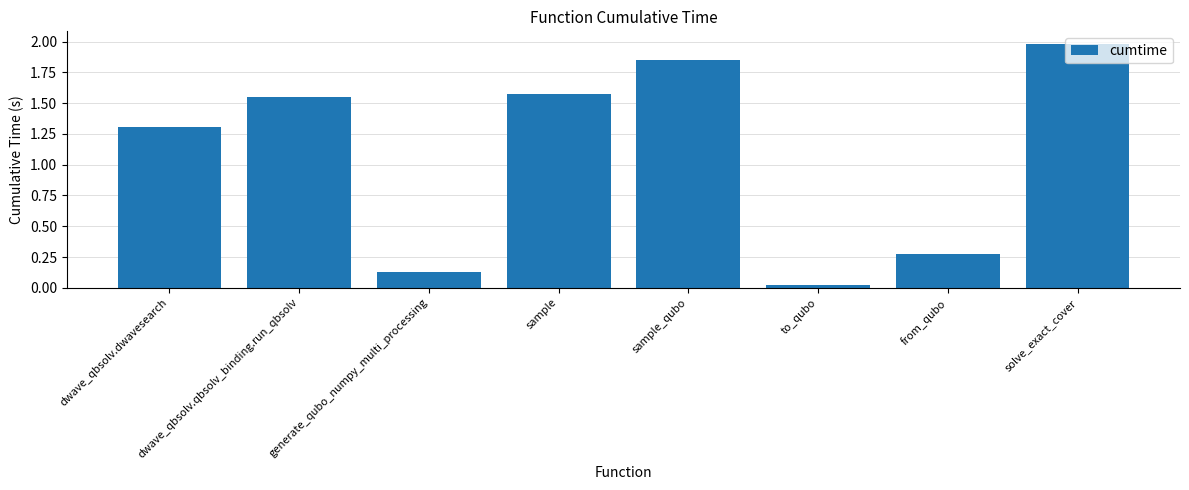

How many values are below 1?

3